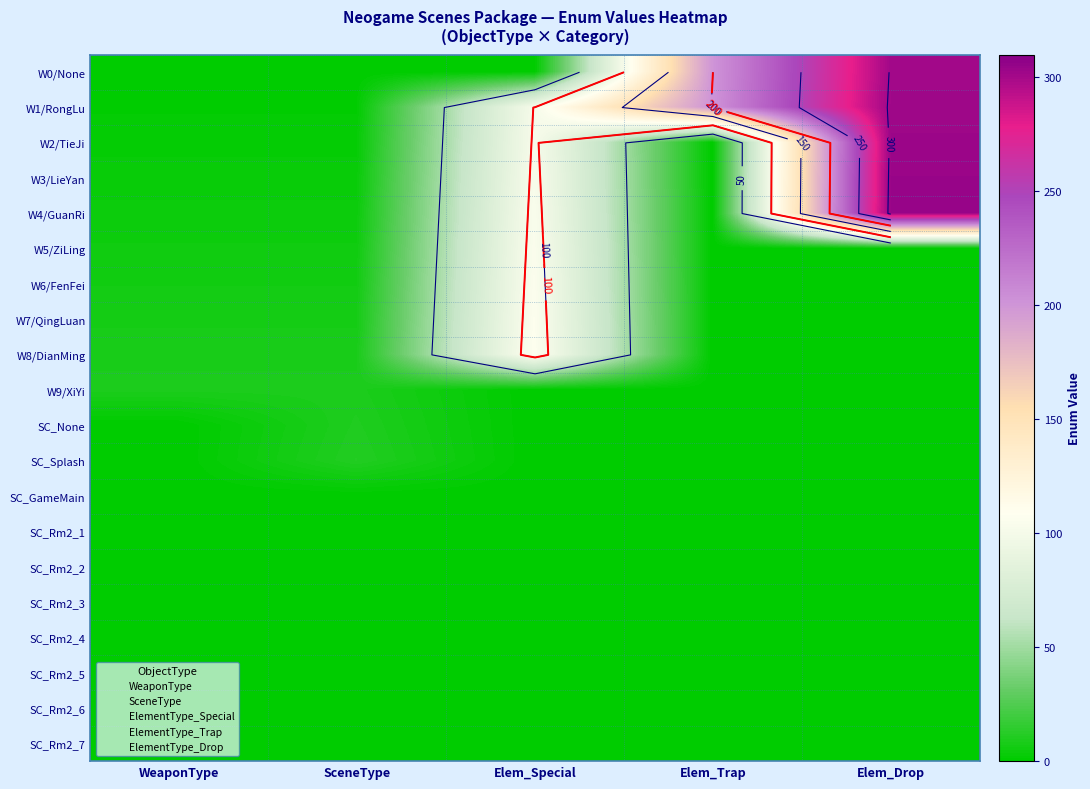

Which category has the lowest value in the SC_Rm2_4 series?

WeaponType